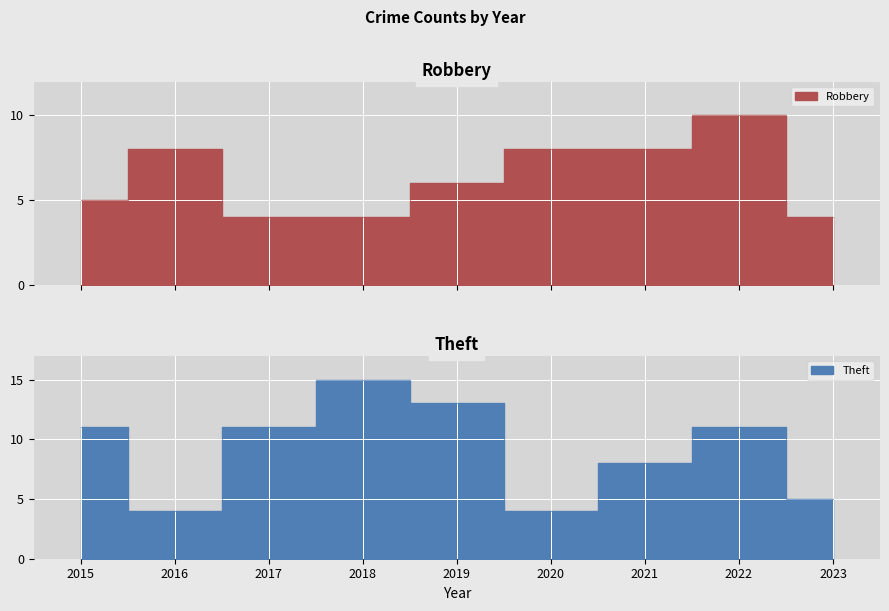

True or false: Theft has a value of 15 at 2018.

True